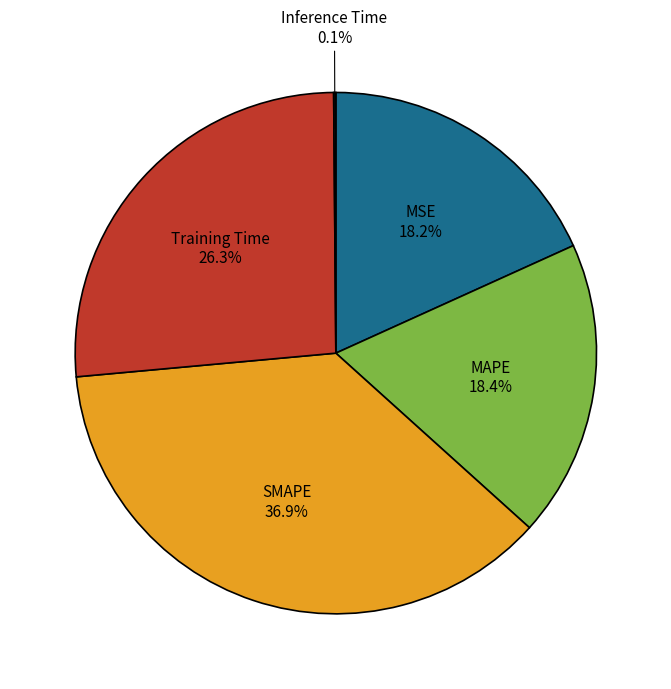

To the nearest percent, what is the difference between the largest and smallest slice percentages?

37%